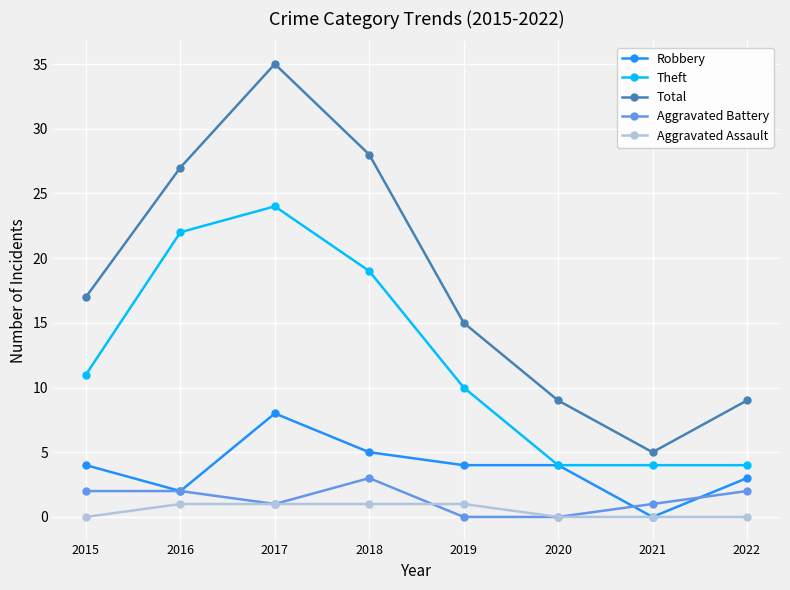

How many lines are shown in the chart?

5